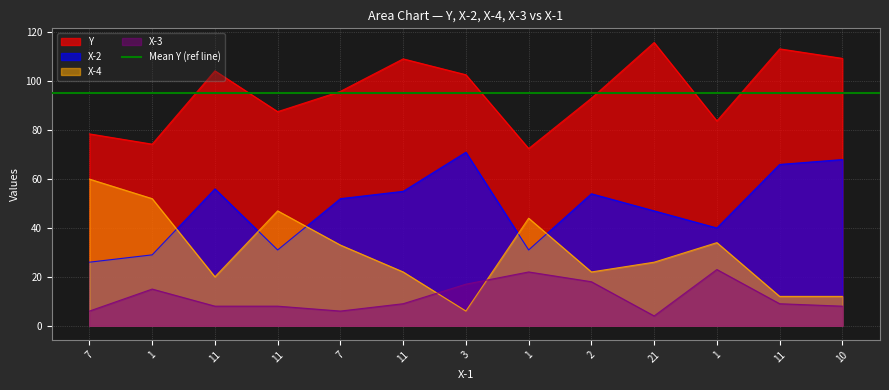

Where is the first local maximum for Y?

11